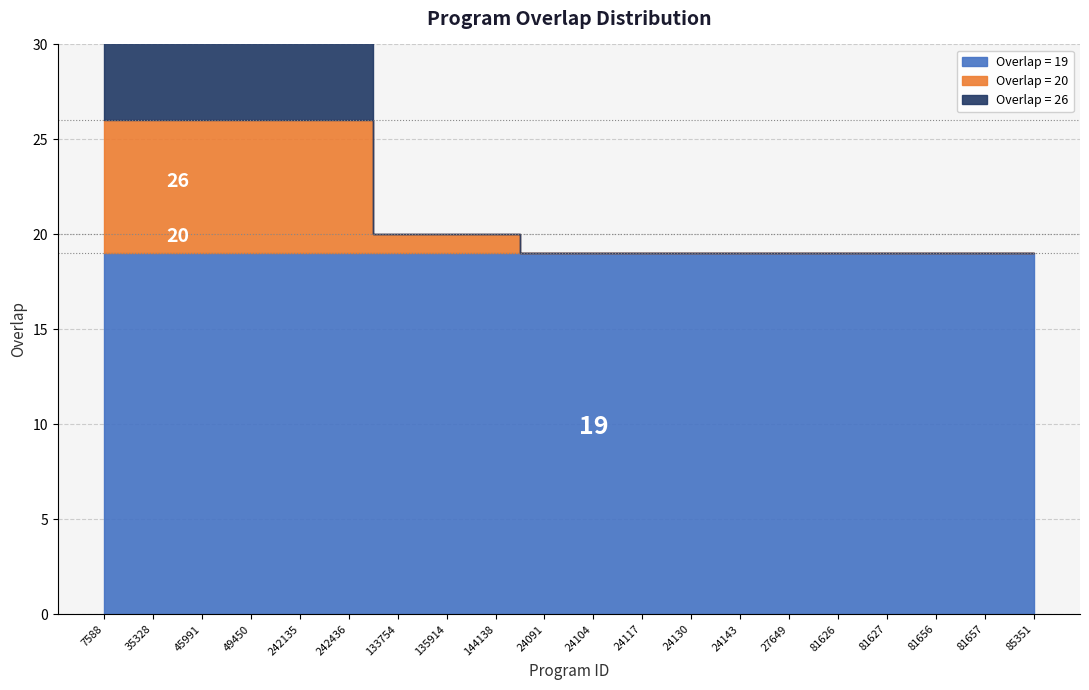

Is it true that the value at 85351 is 19?

True